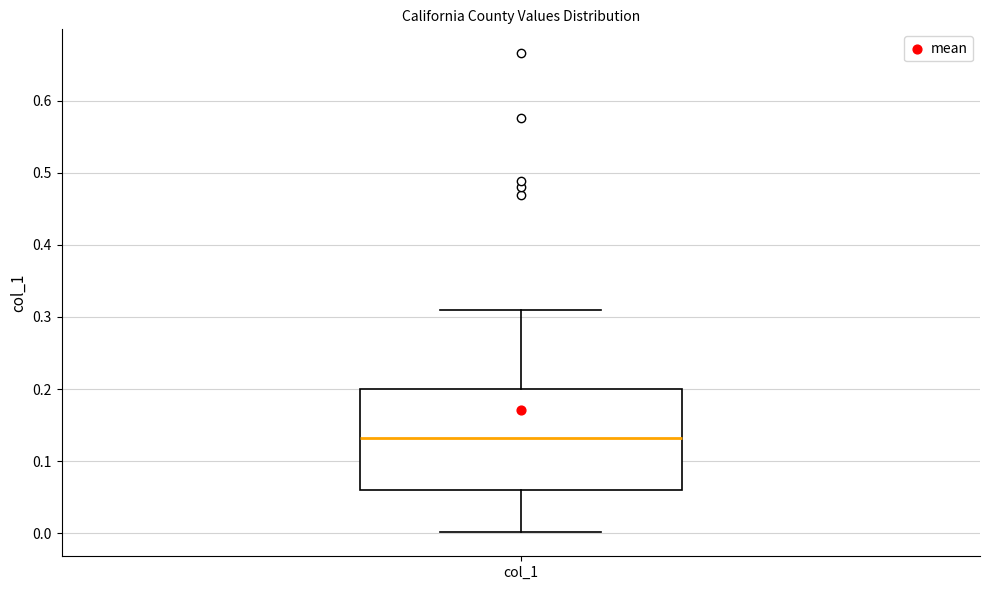

Read this box plot against the y-axis: the position of the median line, the range covered by the box, and the ends of both whiskers. The values are not printed on the chart, so give them approximately, as read against the axis.

median 0.13, box 0.06 to 0.20, whiskers 0.00 to 0.31